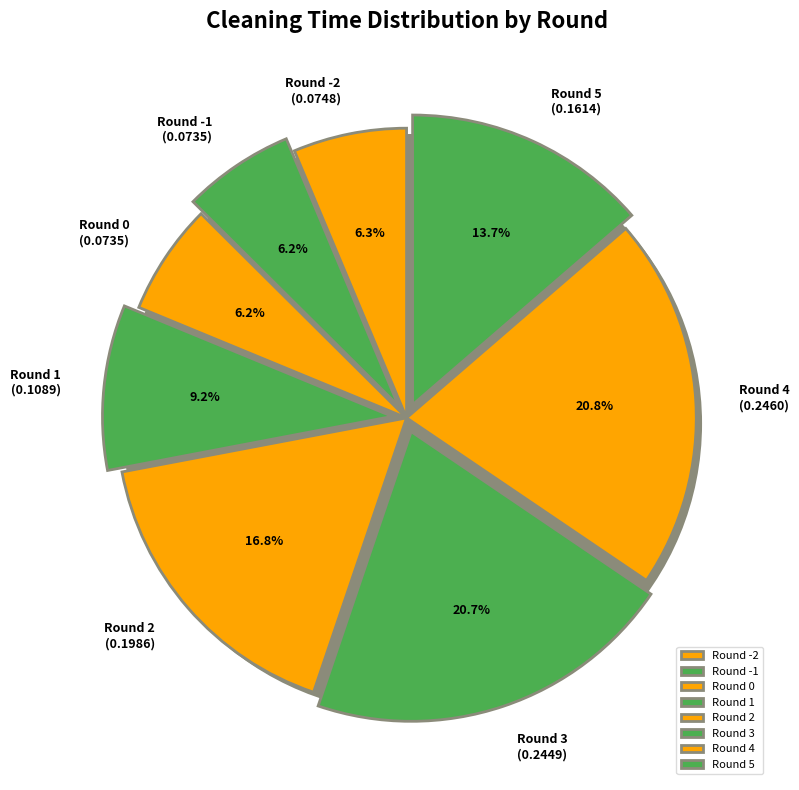

To the nearest percent, what is the difference between the 1 and 0 slice percentages?

3%